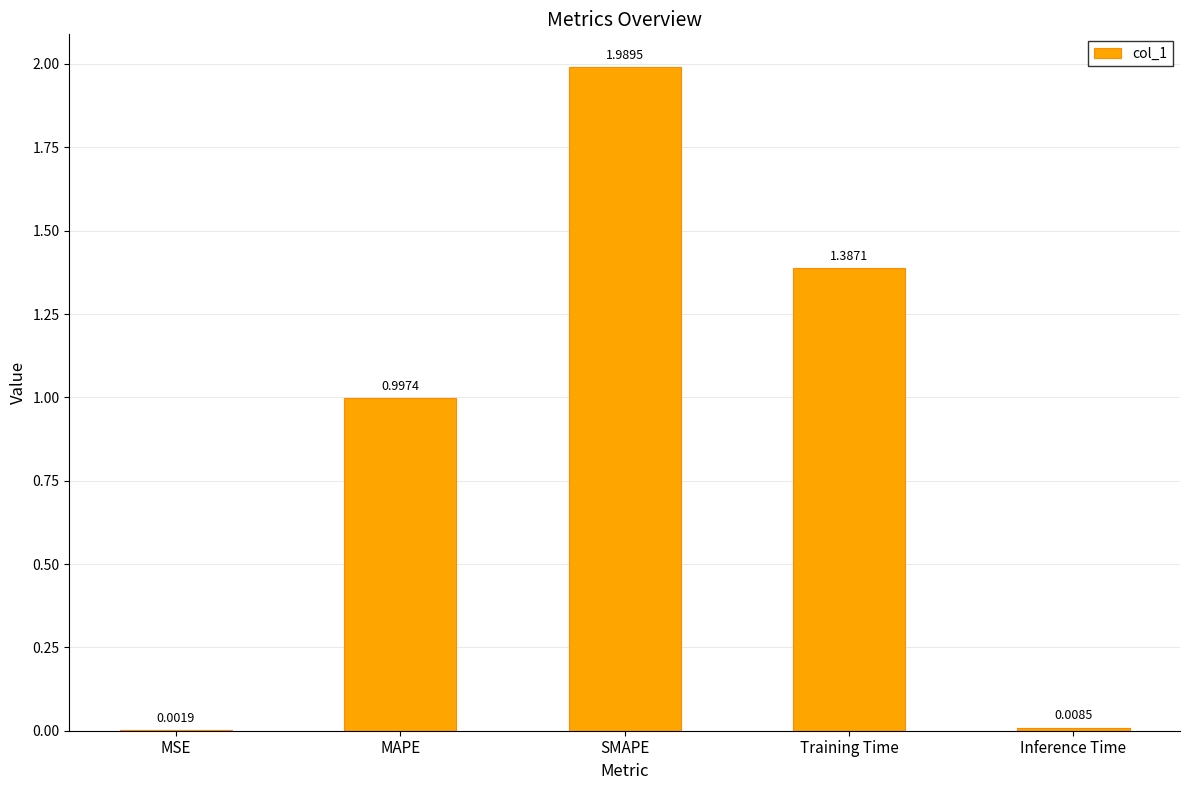

What is the sum of all values?

4.4